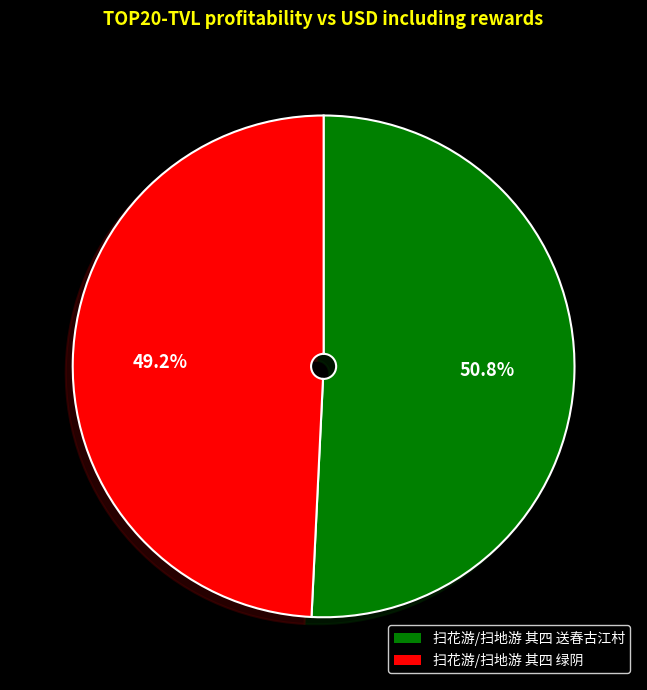

What is the majority slice?

扫花游/扫地游 其四 送春古江村